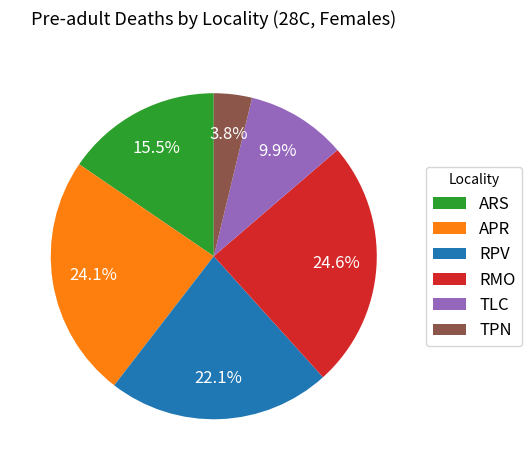

To the nearest percent, what portion does RPV represent?

22%